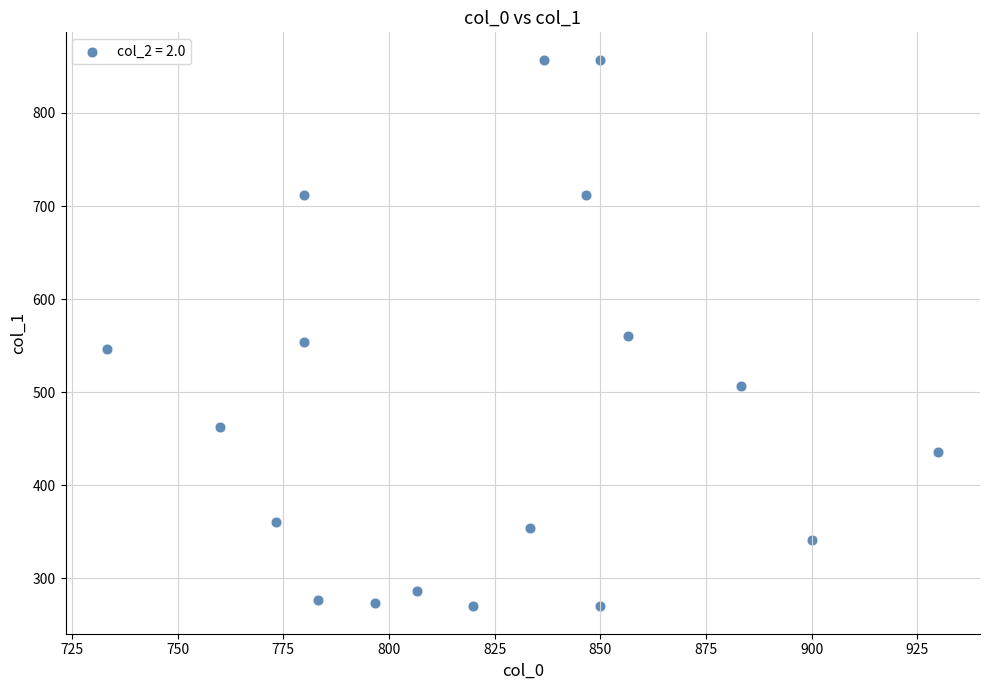

What is the range of X values (max minus min)?

196.7